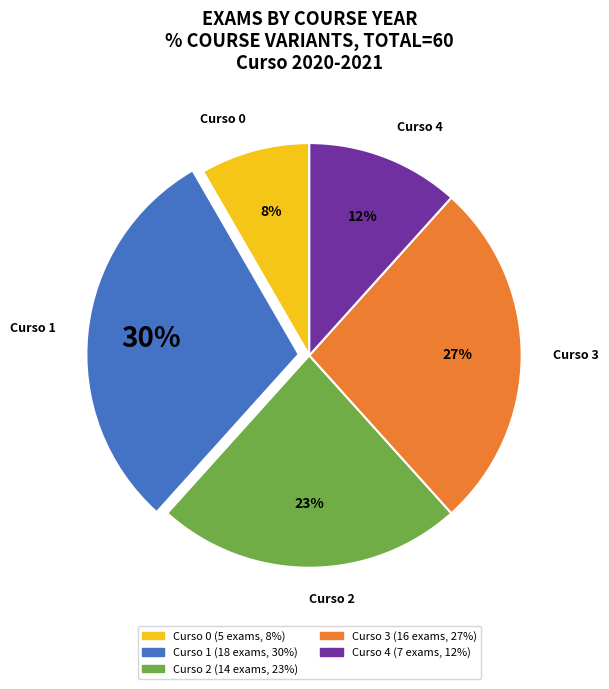

Is there a majority slice in this chart?

No